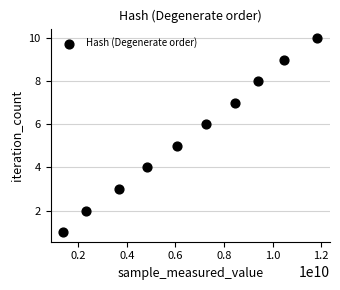

What is the range of X values (max minus min)?

10455463175